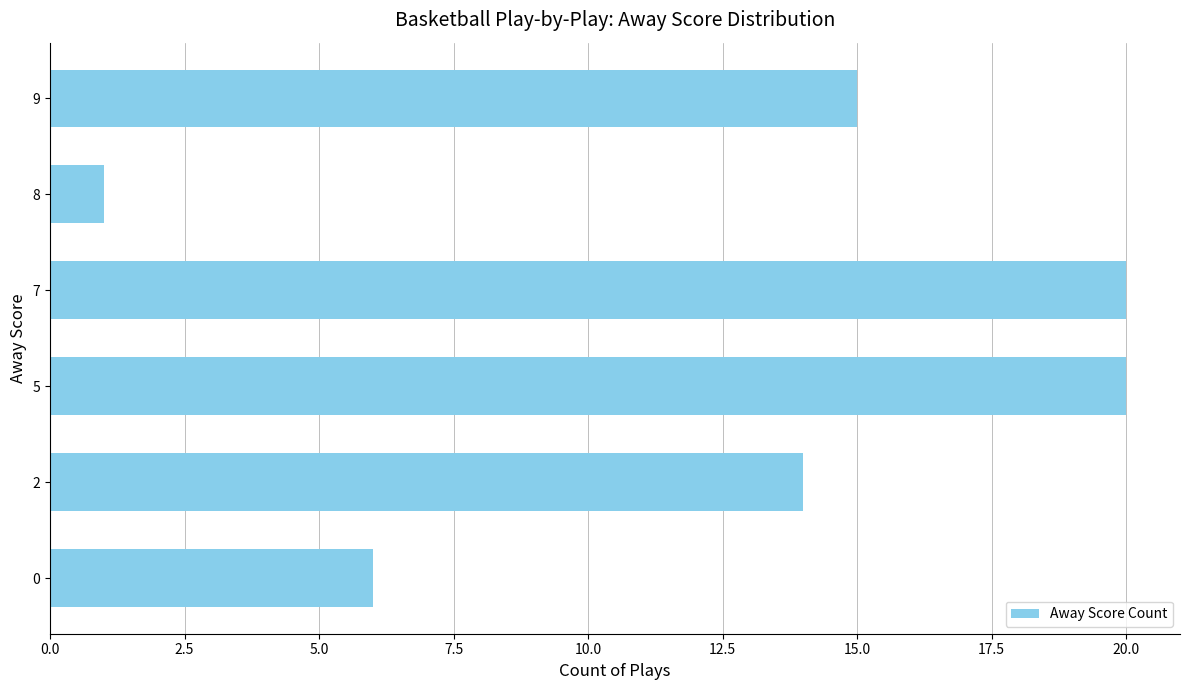

Reading bottom to top, extract all data points from this chart.

6	14	20	20	1	15